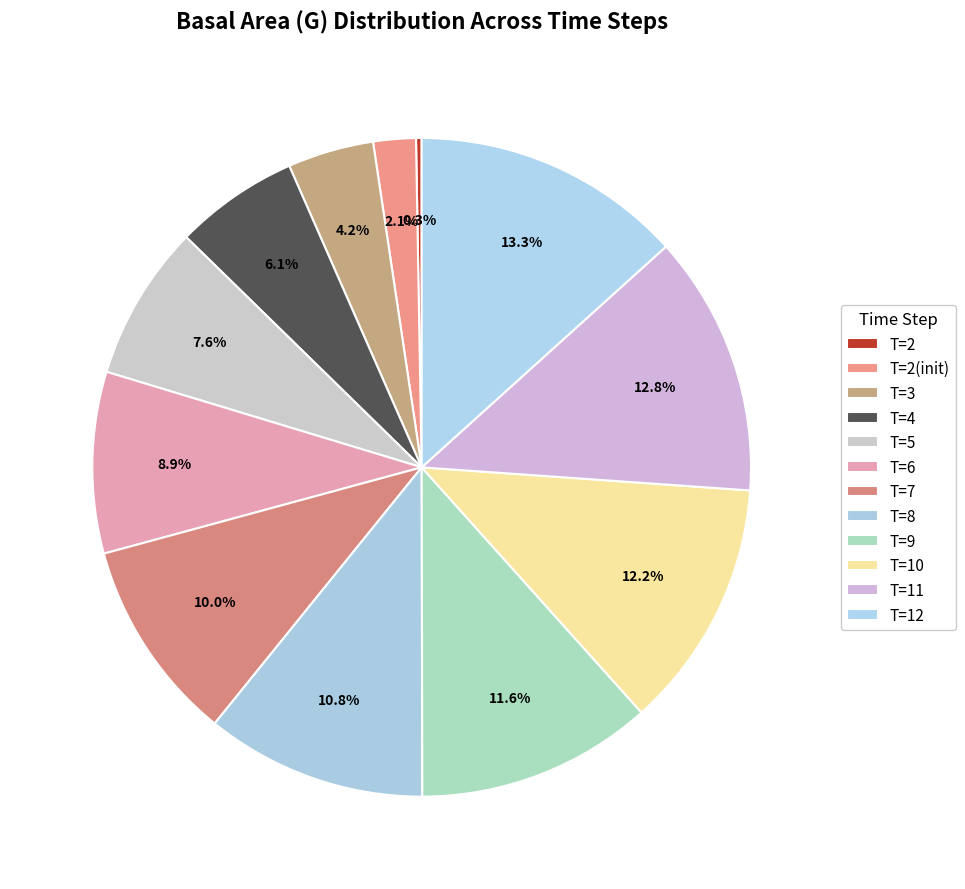

Is there a majority slice in this chart?

No